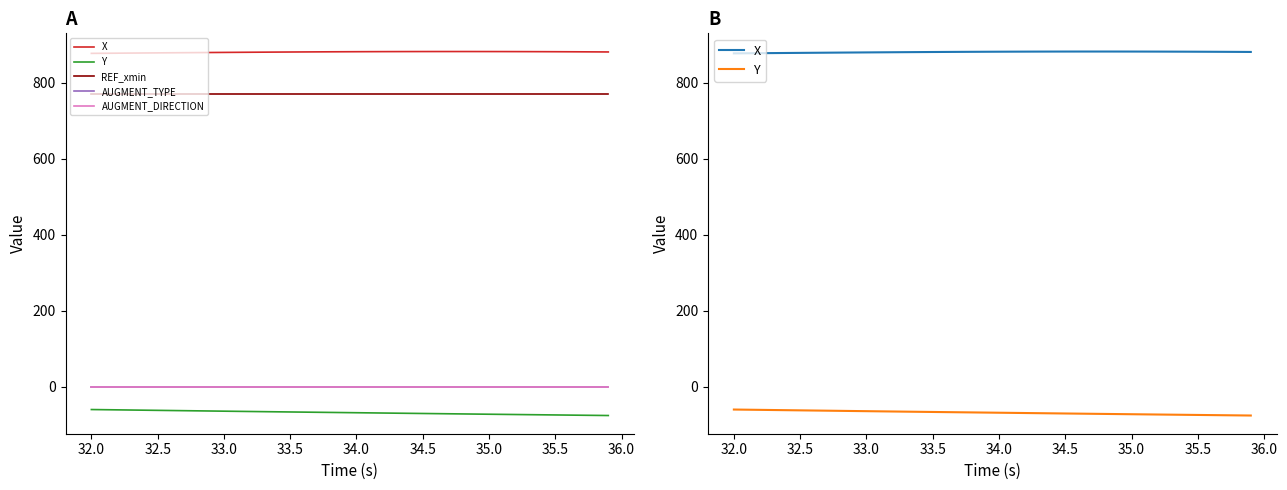

What is the label of the 5th point from the right?

35.5